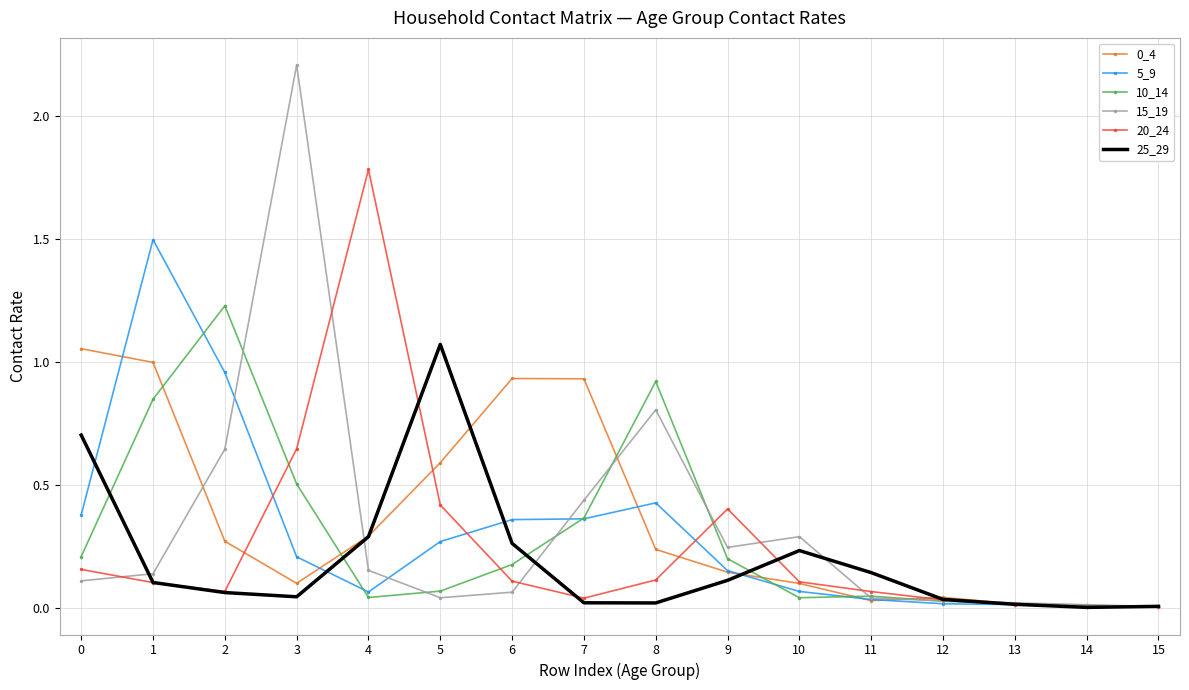

True or false: 15_19 and 25_29 intersect in this chart.

True